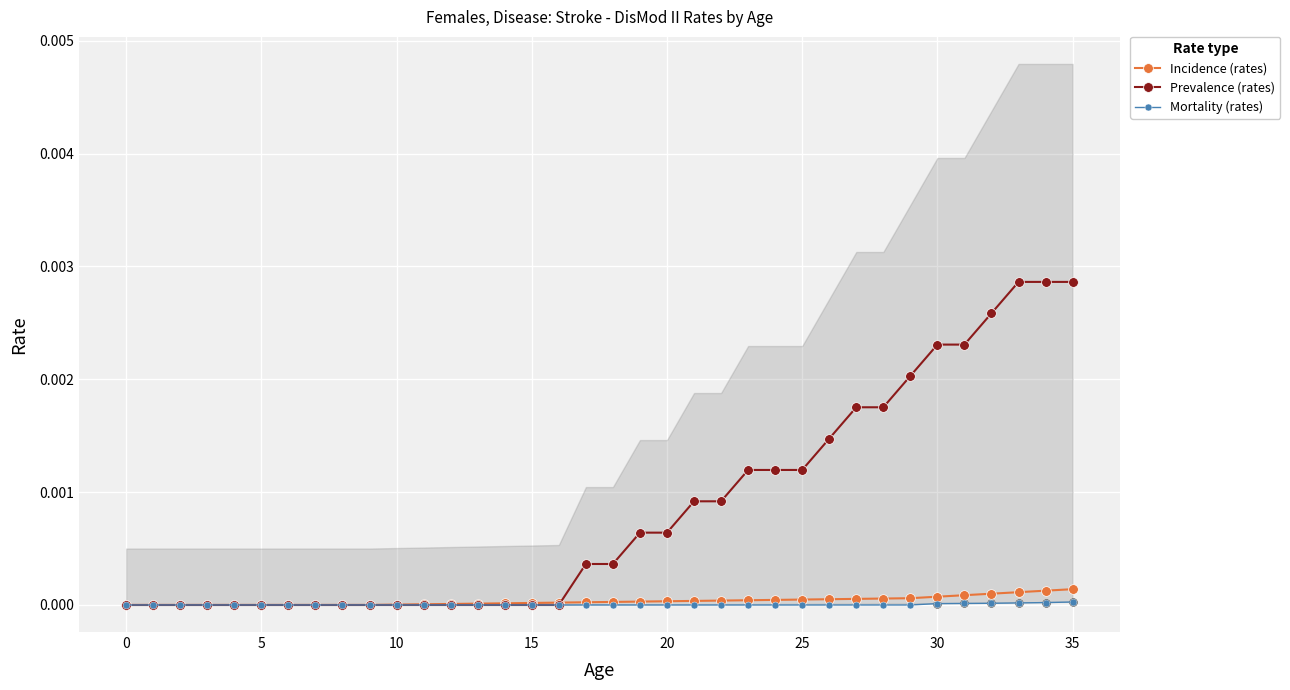

Which series contains the highest Y value?

Prevalence (rates)